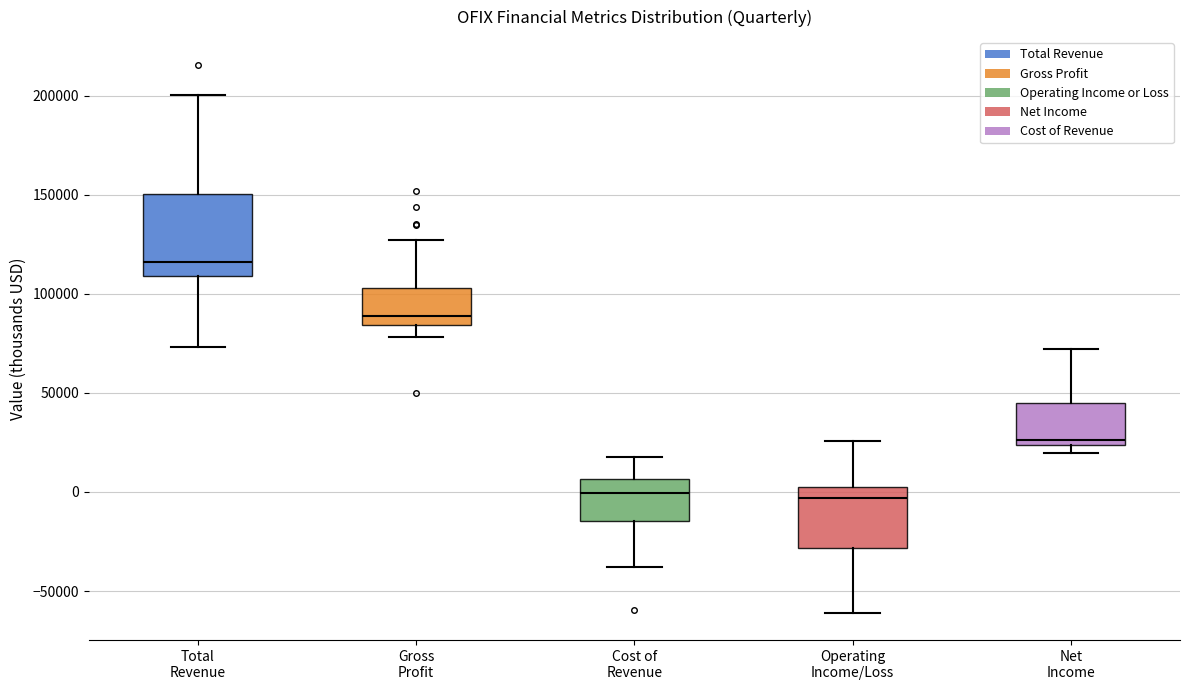

Comparing the boxes themselves (not the whiskers), which one is the tallest?

Total Revenue